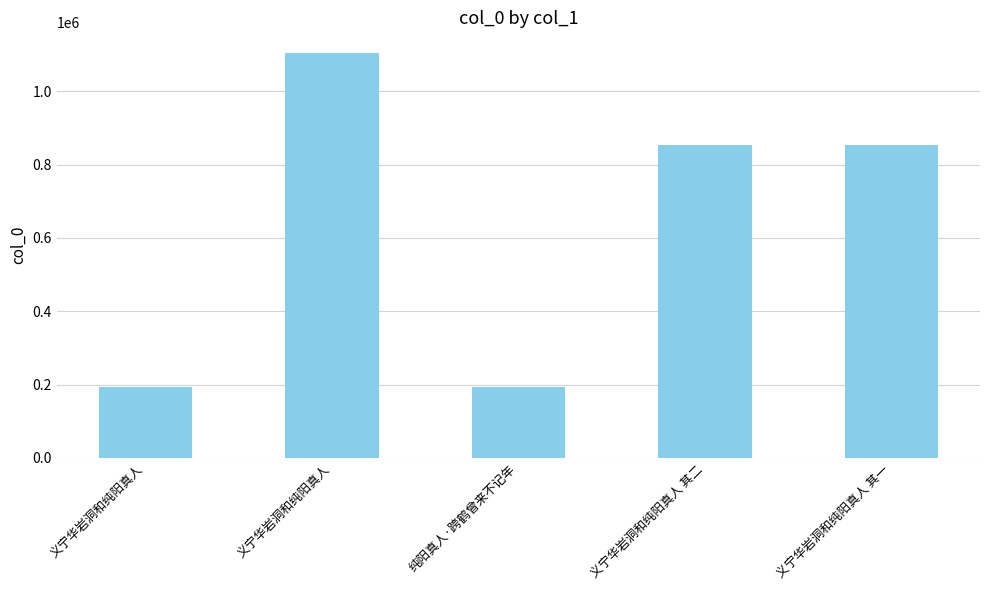

The chart shows a value of 1469373 at 义宁华岩洞和纯阳真人 其一. True or false?

False